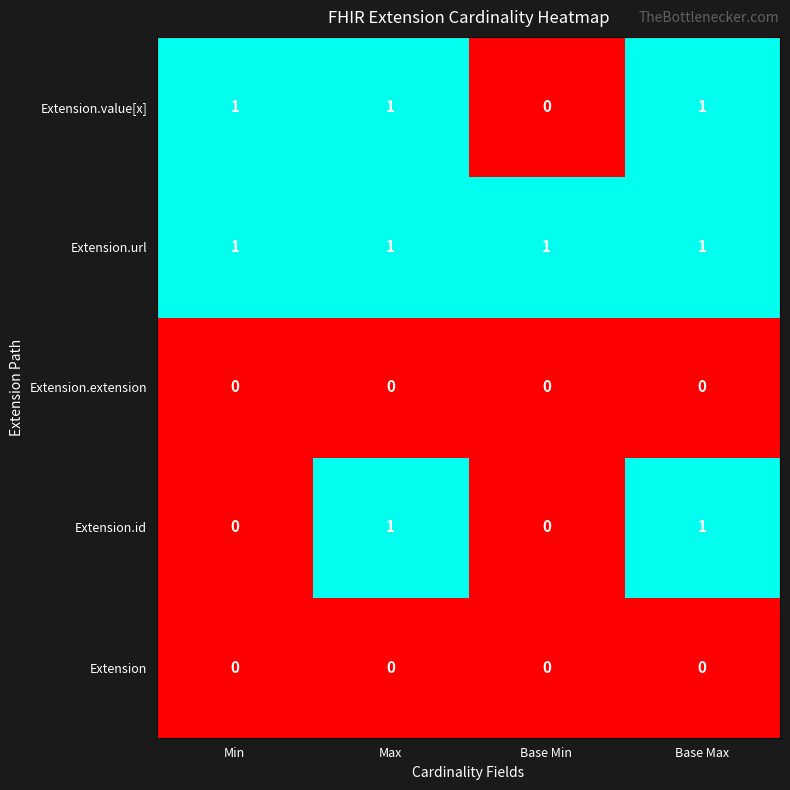

How many Extension.id values are between 0 and 1?

4